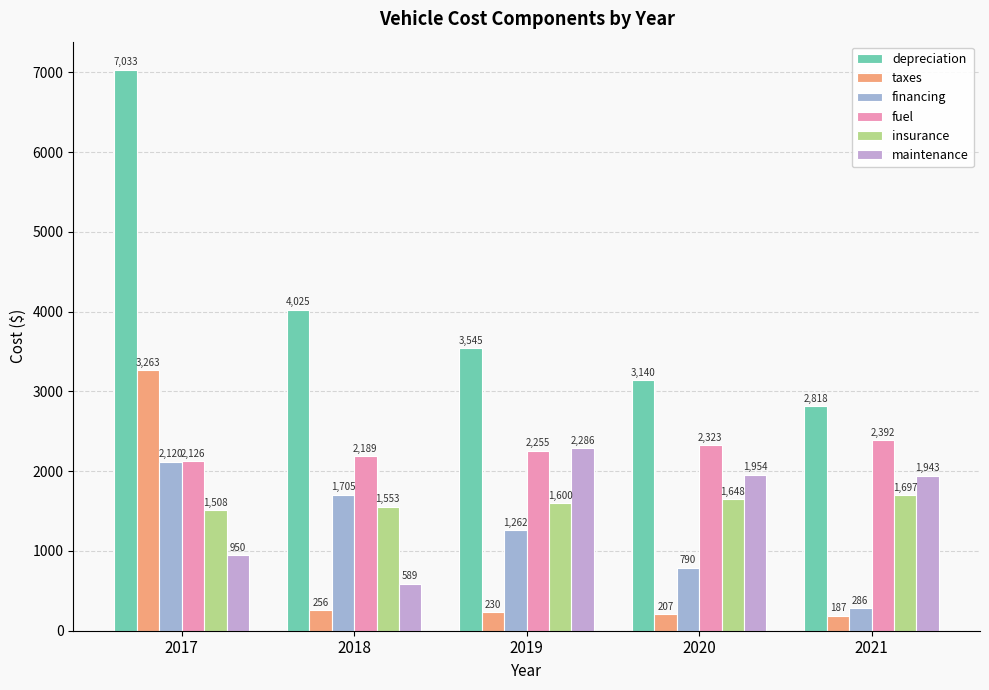

What is the difference between the maintenance values at 2019 and 2017?

1336